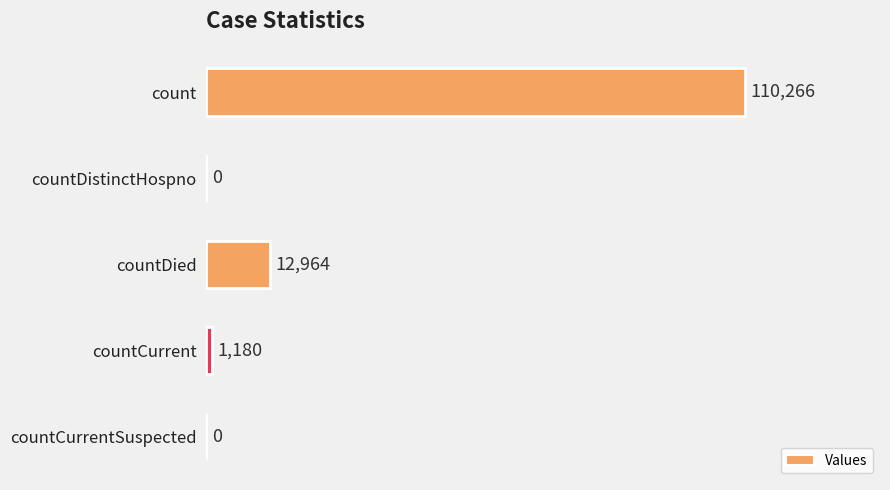

List the labels in order of value, largest first.

count, countDied, countCurrent, countDistinctHospno, countCurrentSuspected